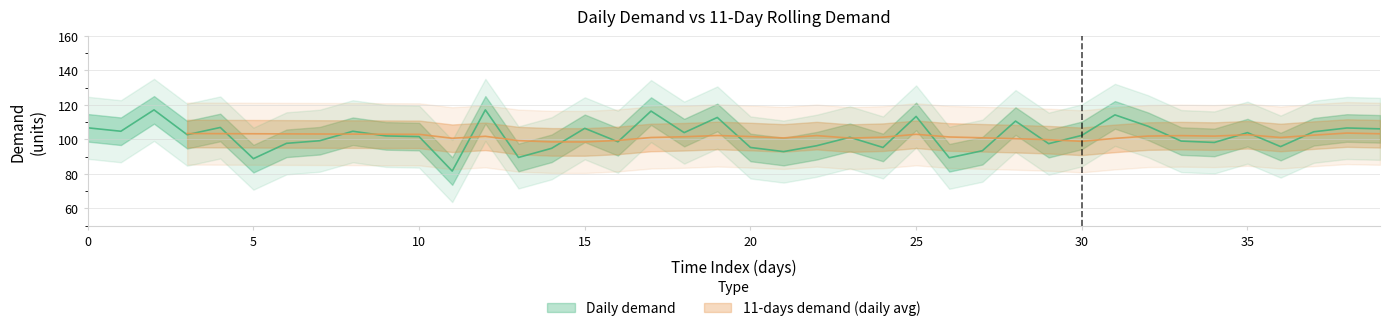

What is the value of the 11th point from the left?

101.6